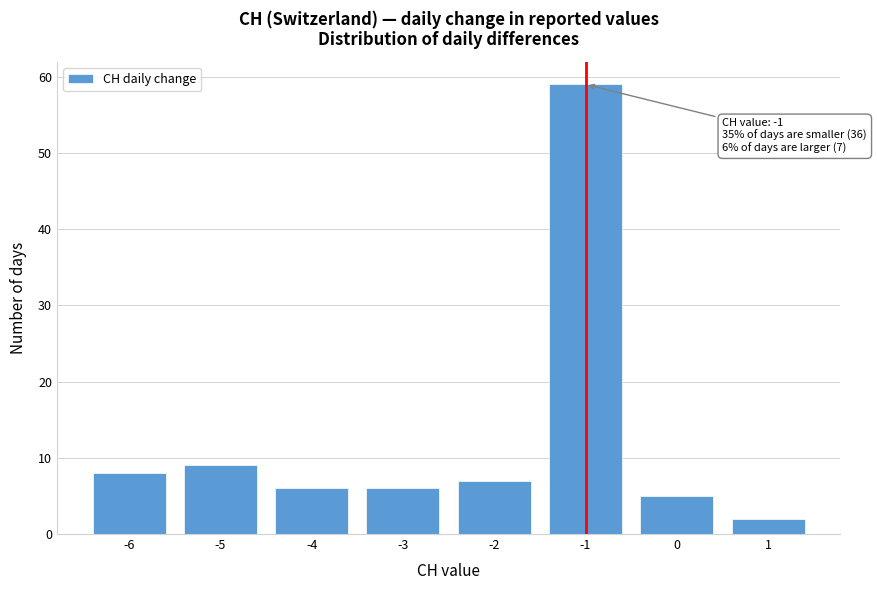

Reading right to left, list all the values displayed in this chart.

1=2	0=5	-1=59	-2=7	-3=6	-4=6	-5=9	-6=8